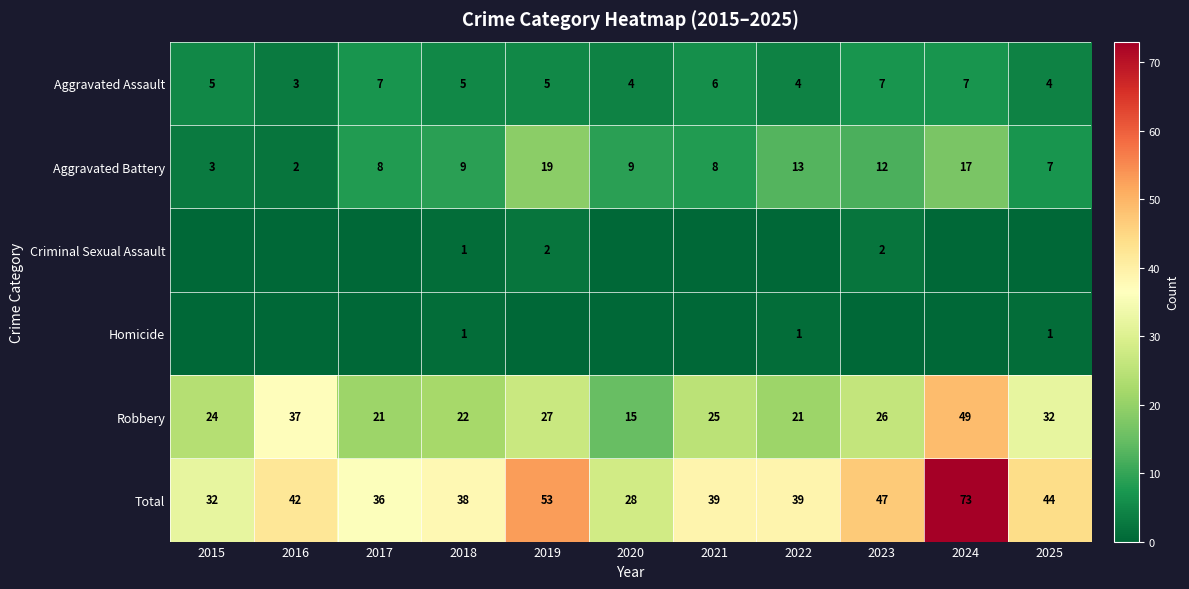

Which category has the lowest value in the Total series?

2020